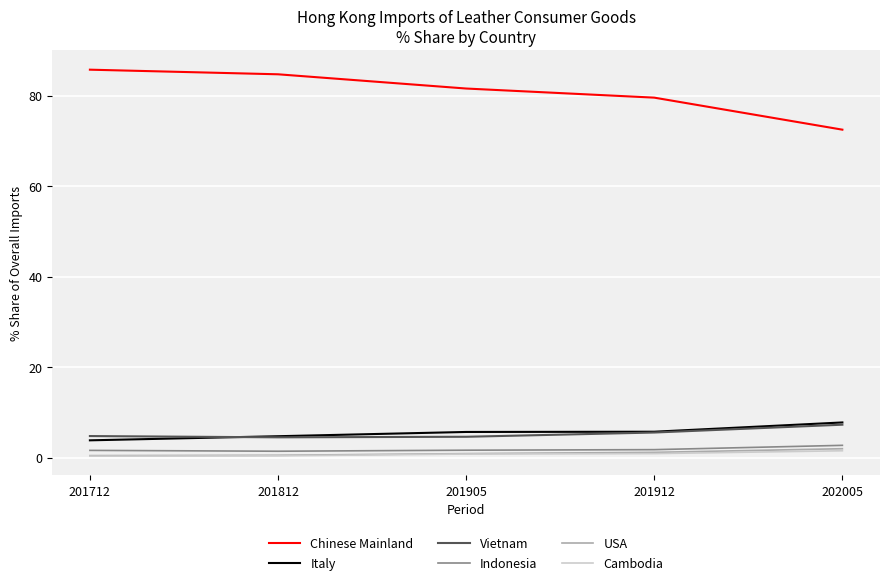

What is the smallest value displayed?

0.3